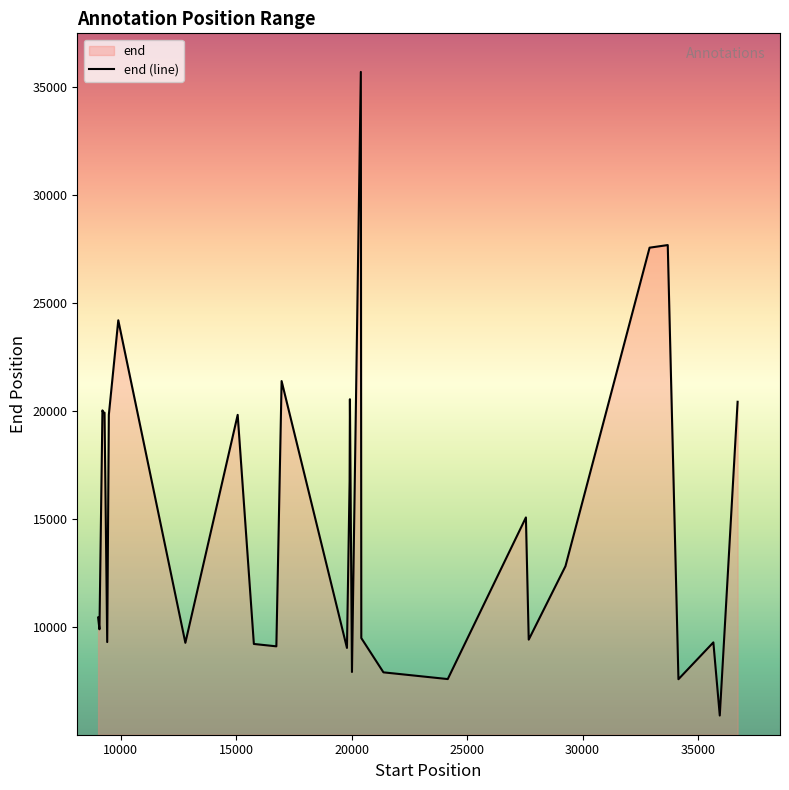

What is the change in value from 19800 to 20401?

+26642